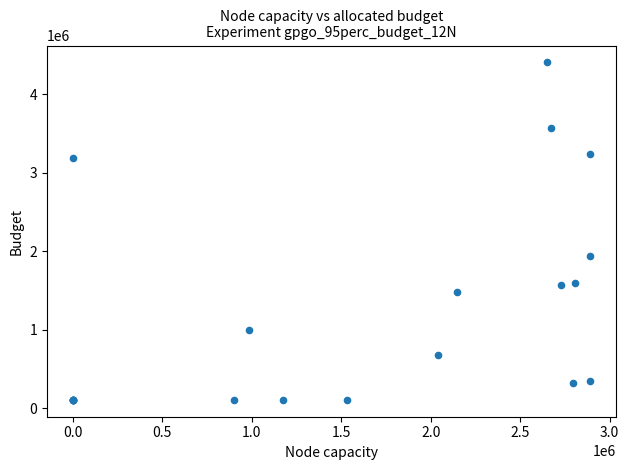

What Y value in the scatter plot is closest to 2256993?

1940793.9